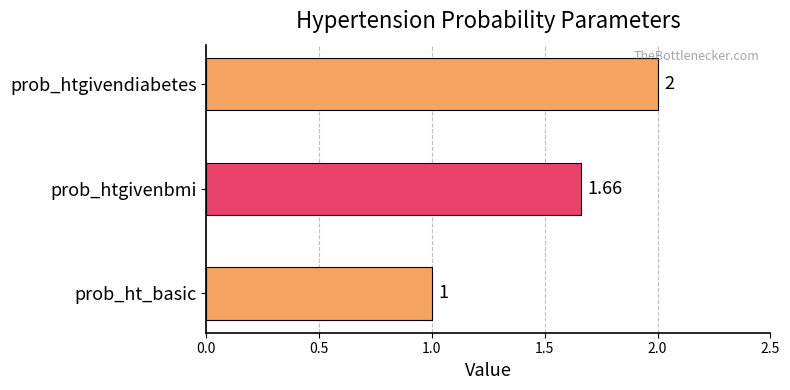

How many data points does each series have?

3